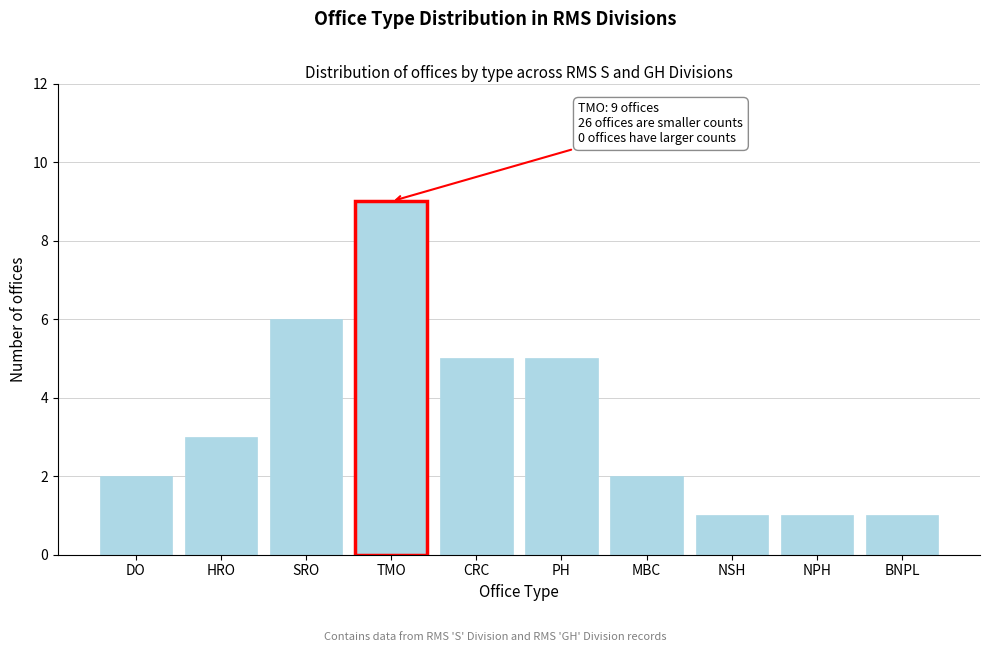

Reading left to right, list all the values displayed in this chart.

2	3	6	9	5	5	2	1	1	1